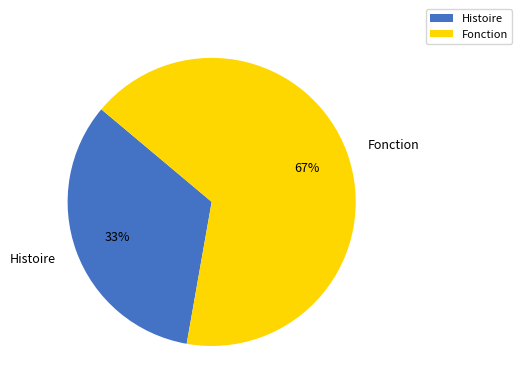

How many segments does this pie chart have?

2